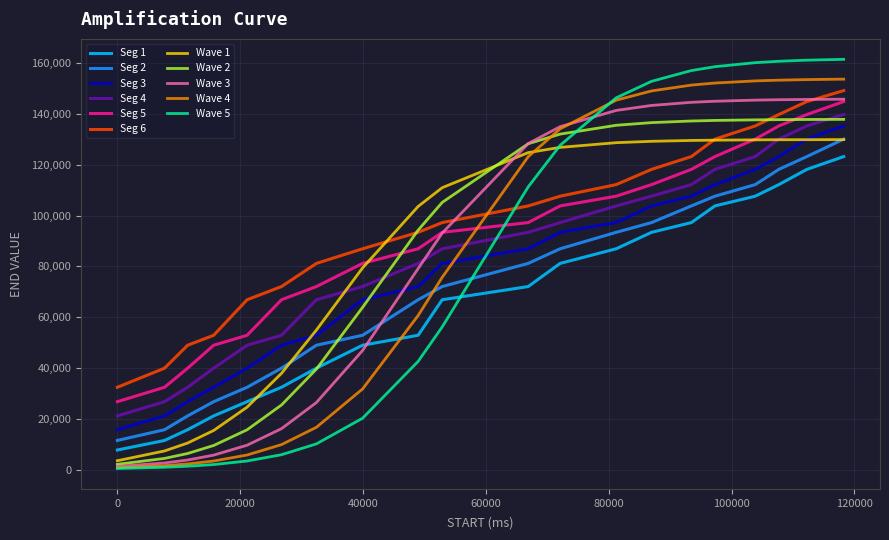

True or false: Wave 3 and Seg 3 cross at least once.

True